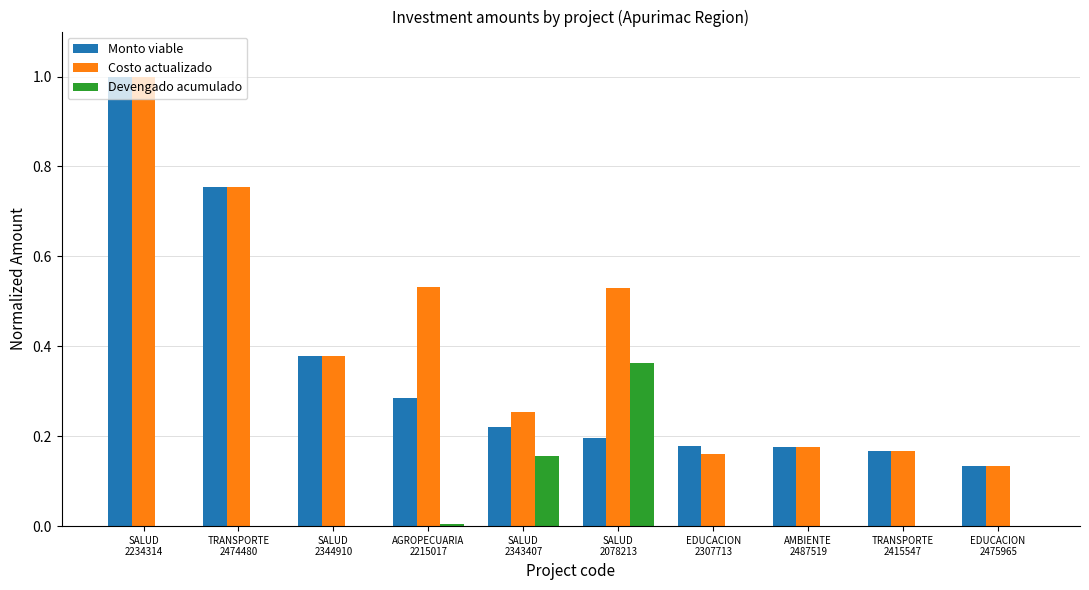

Does the chart contain stacked bars?

No